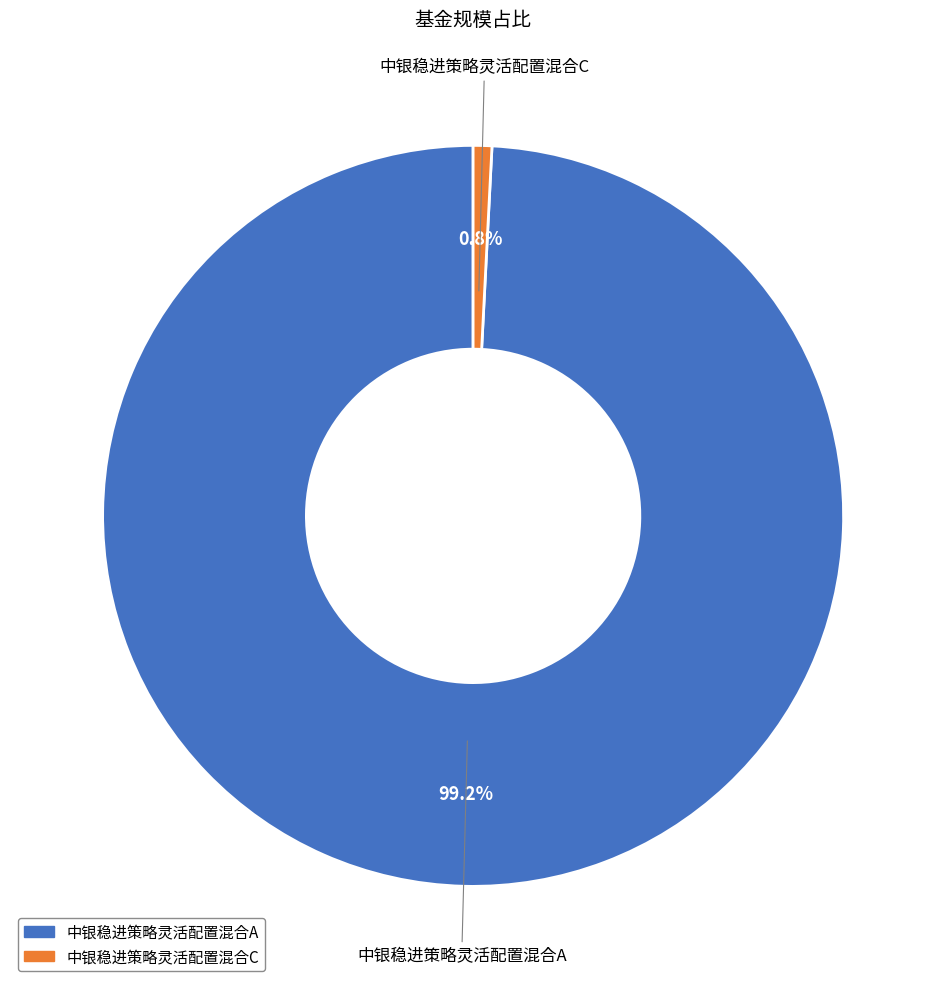

Which category has the smallest portion of the pie?

中银稳进策略灵活配置混合C